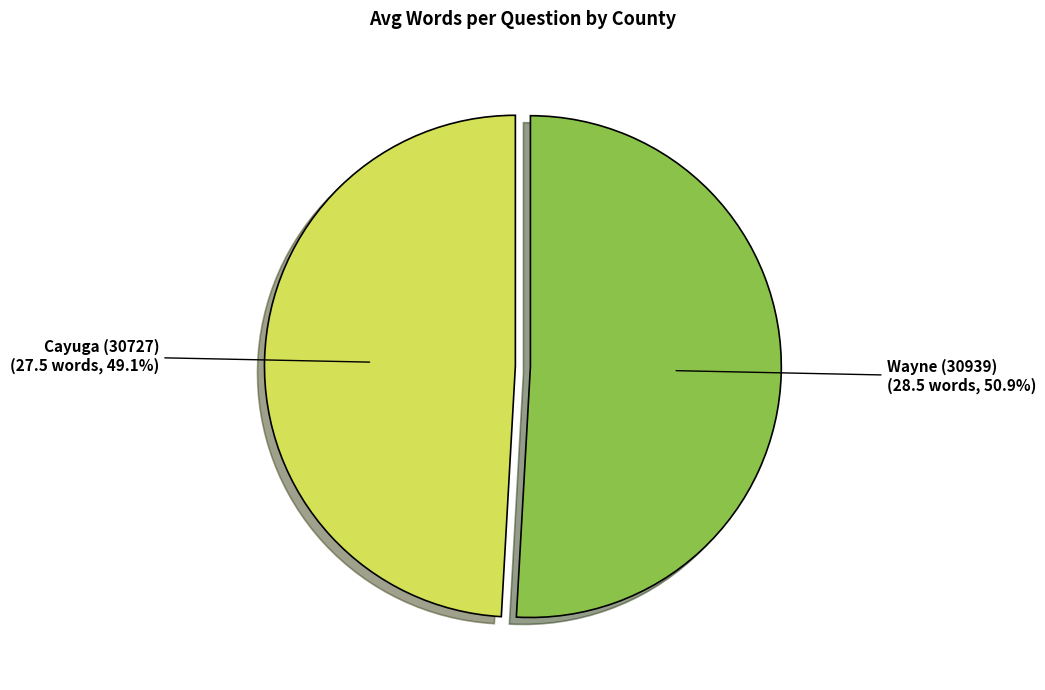

How many segments does this pie chart have?

2